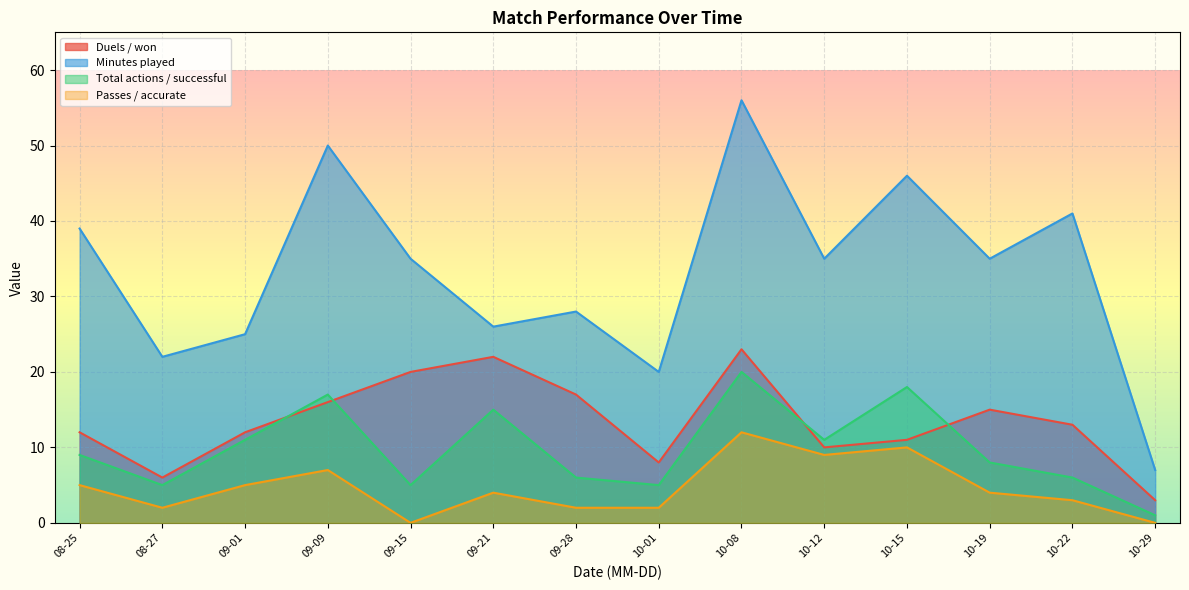

Rank the series at 09-09 from highest to lowest value.

Minutes played, Total actions / successful, Duels / won, Passes / accurate